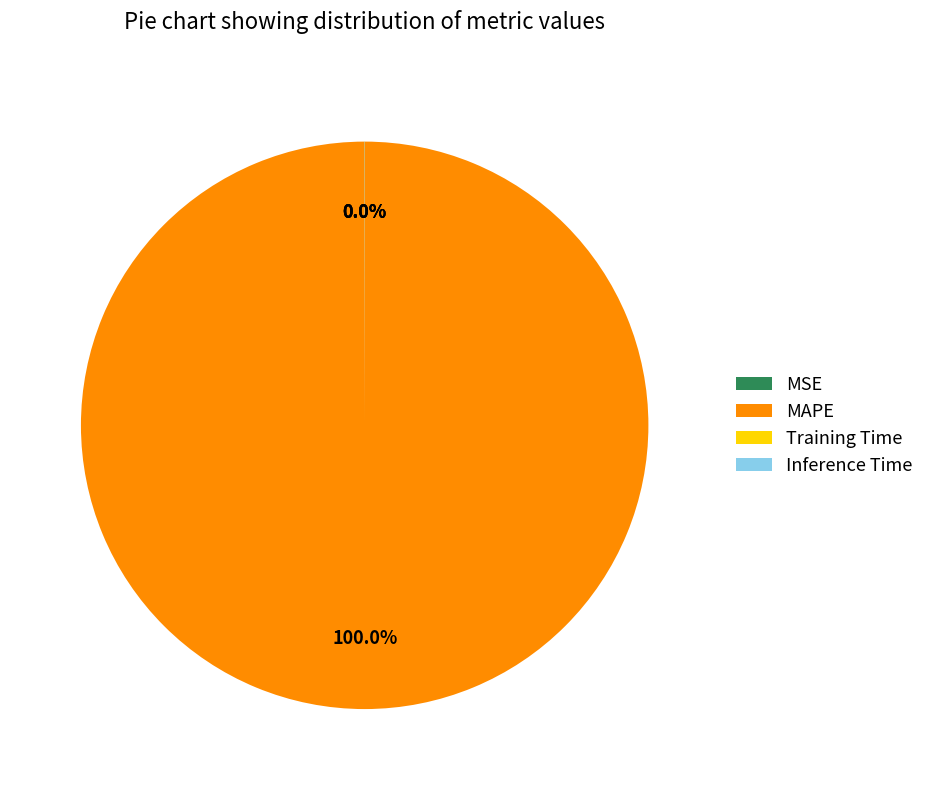

What is the largest slice in the pie chart?

MAPE